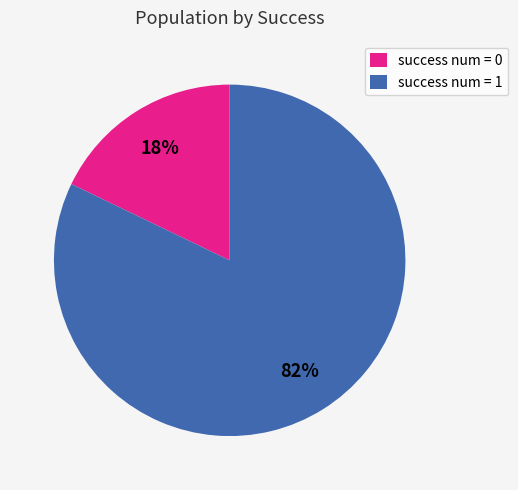

Which has a higher value, success num = 1 or success num = 0?

success num = 1